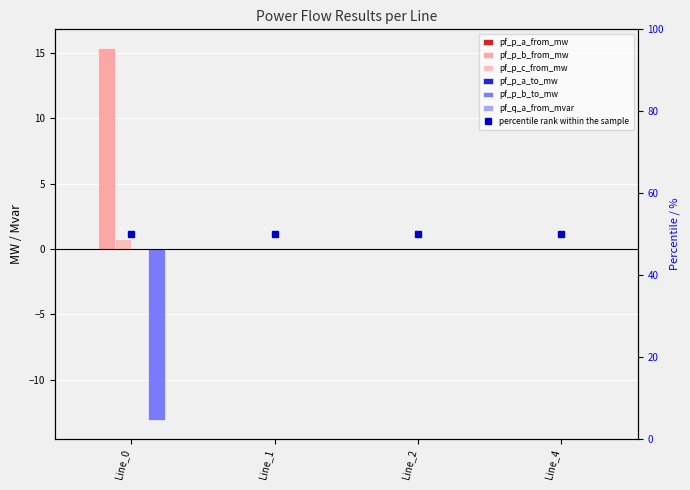

What is the average value of the pf_p_c_from_mw series?

0.2